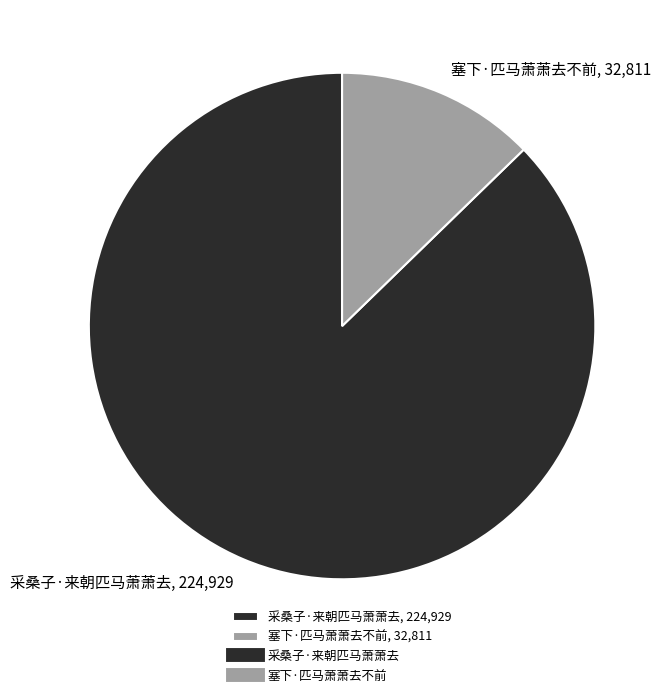

Which slice is the largest?

采桑子·来朝匹马萧萧去